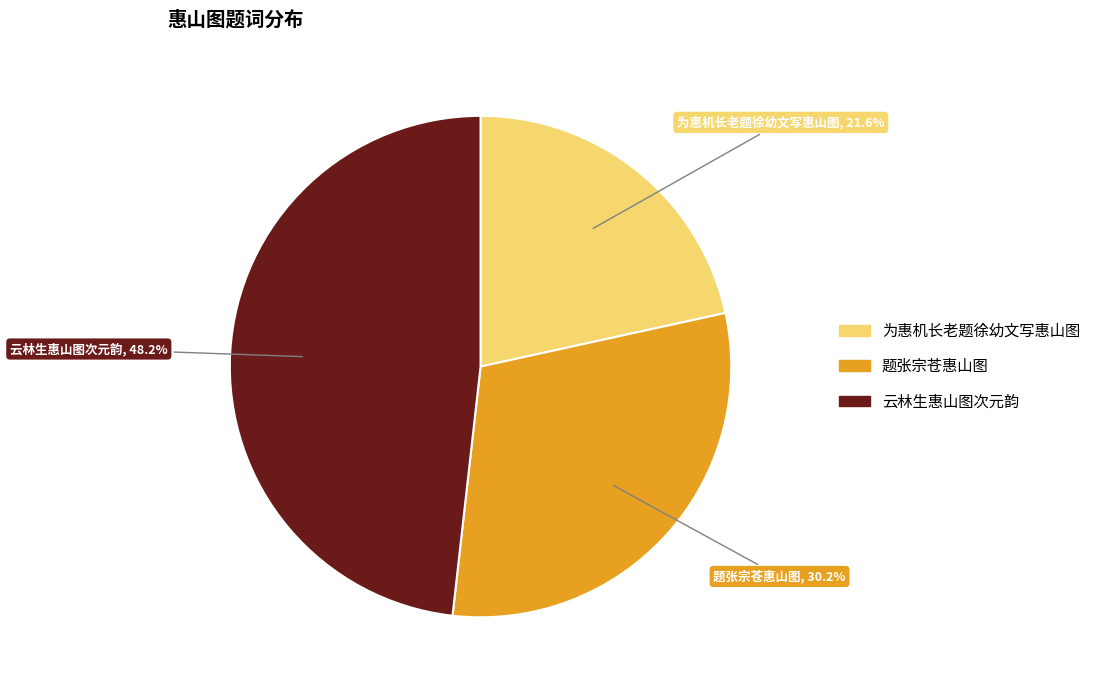

Is there a majority slice in this chart?

No